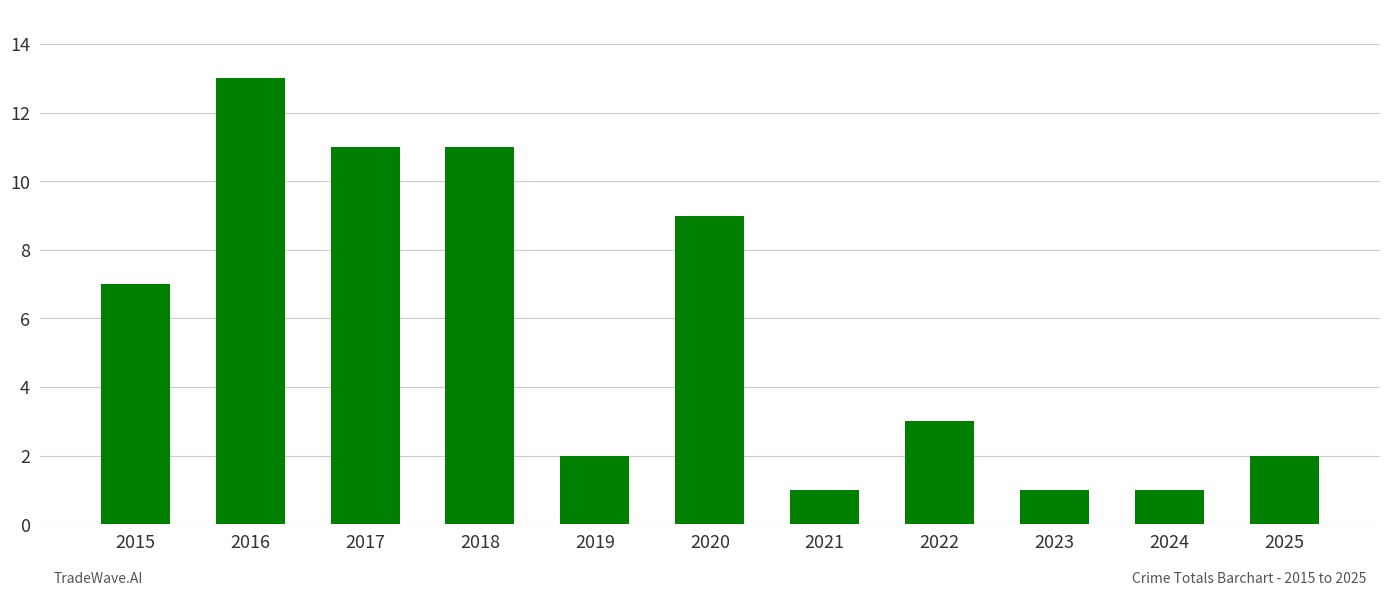

The chart shows a value of 1 at 2024. True or false?

True